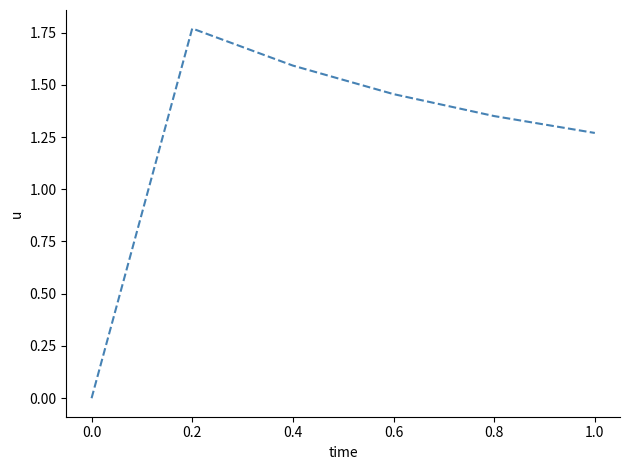

How many interior local peaks (higher than both neighbors) does the data have?

1